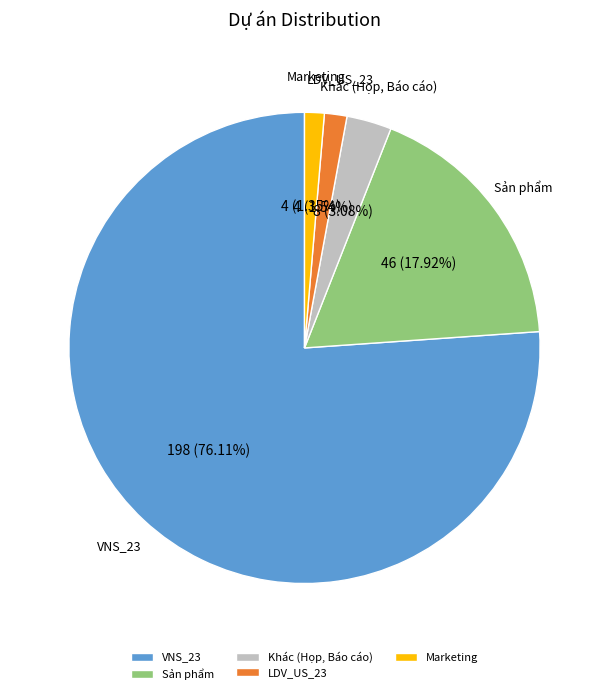

To the nearest percent, what portion does VNS_23 represent?

76%